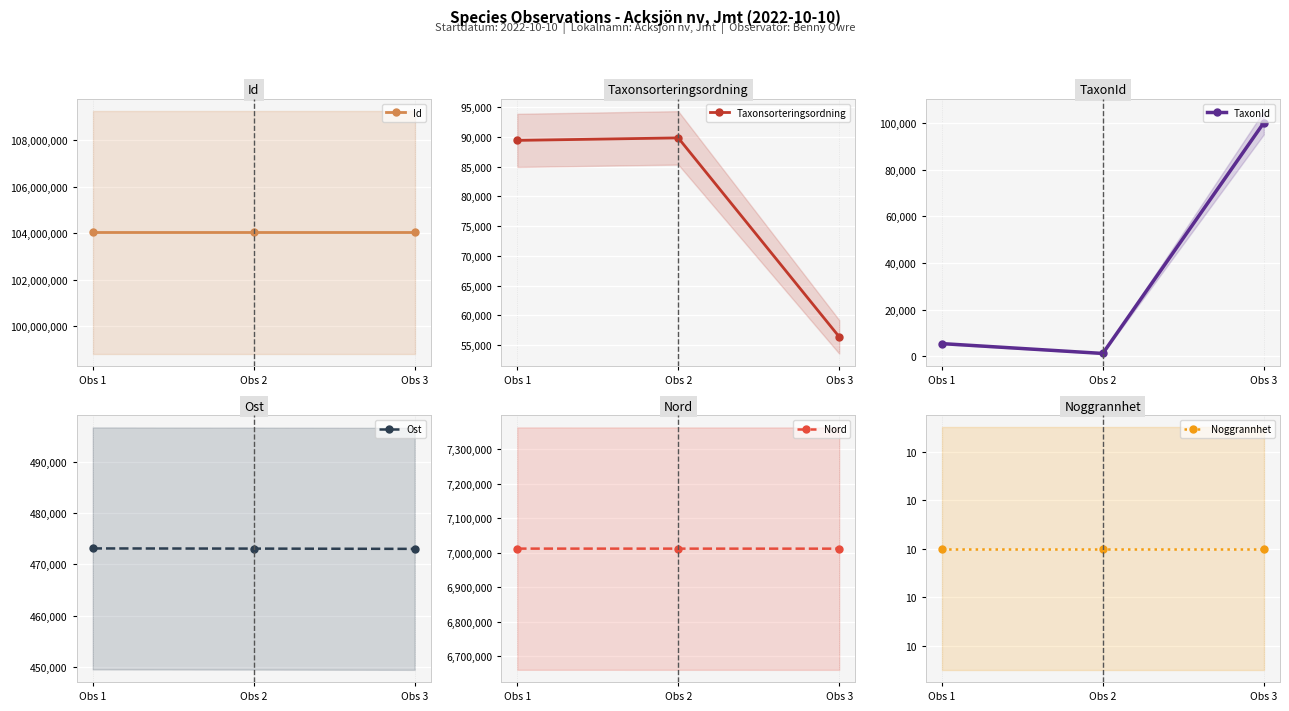

Is it true that TaxonId equals 100109.0 at Obs 3?

True